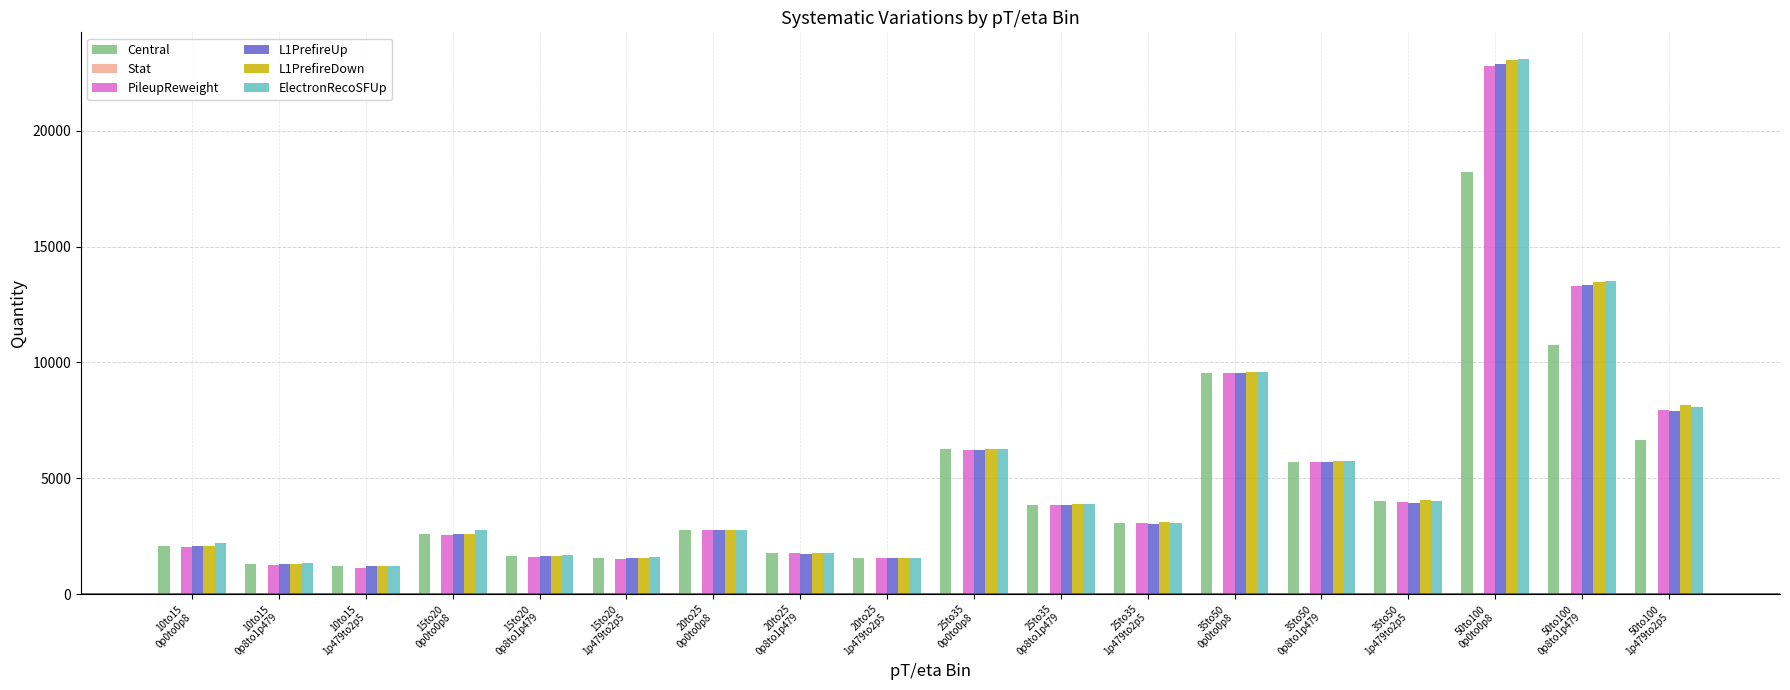

What is the sum of all Central values?

84550.1